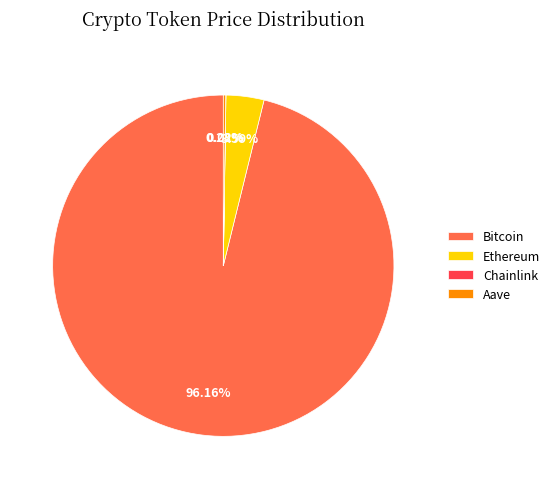

Which category has the biggest portion of the pie?

Bitcoin